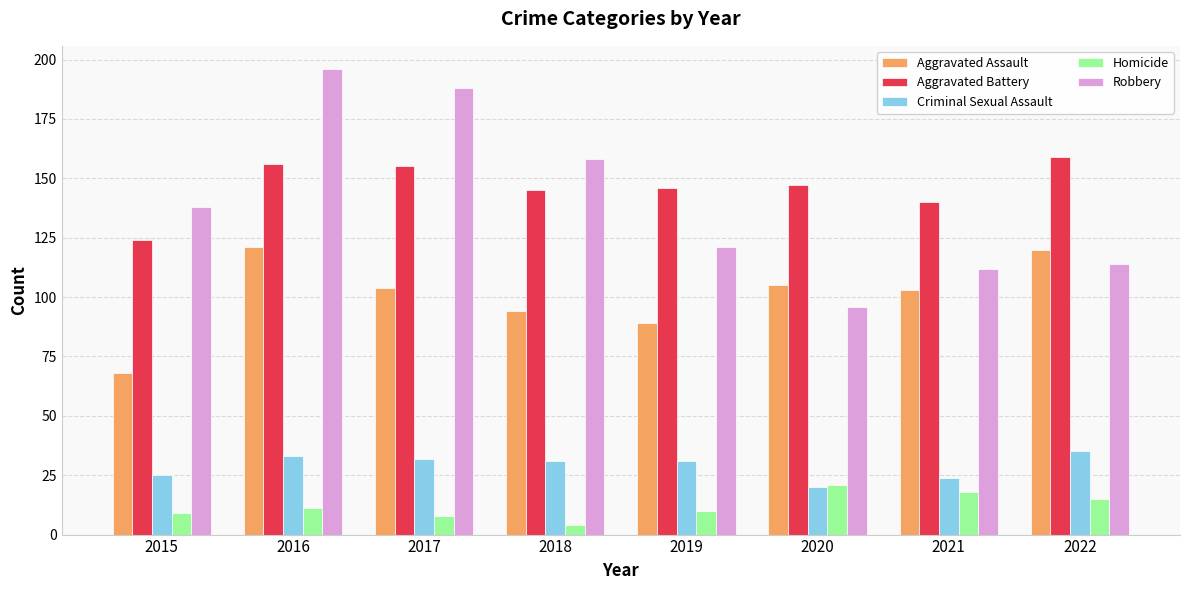

Count the number of data series in this chart.

5